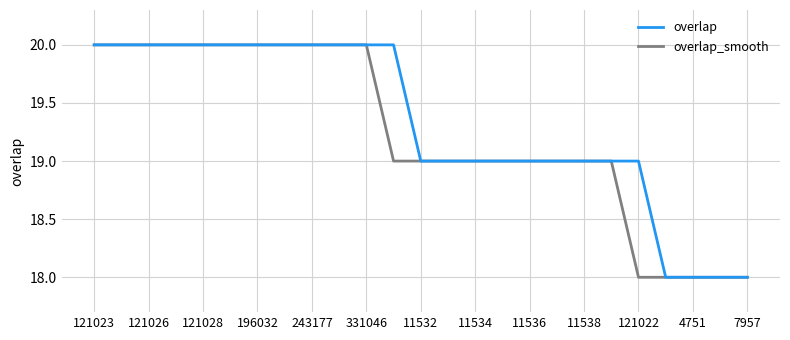

What is the lowest value of the overlap series?

18